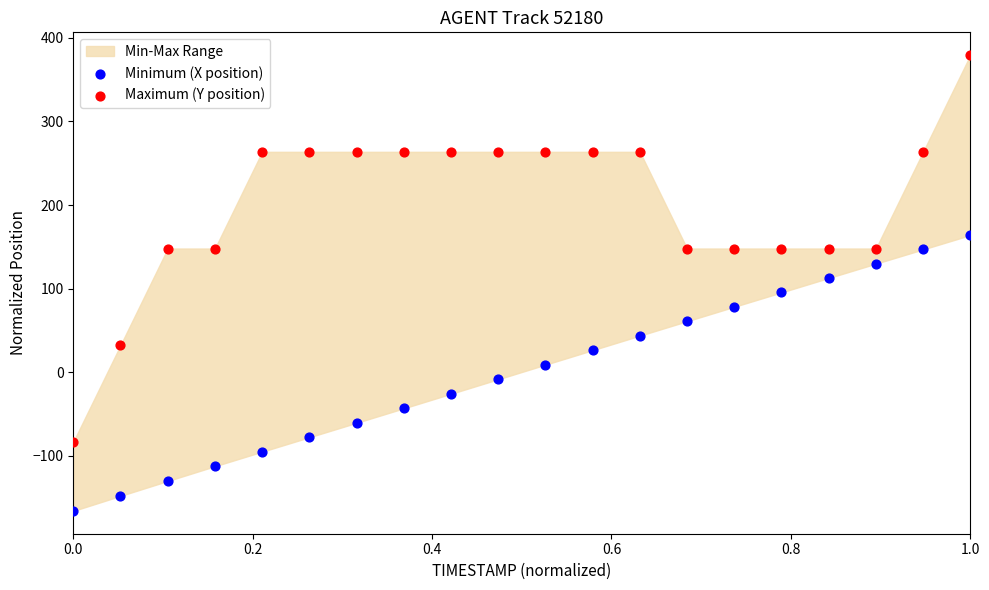

Which series reaches the minimum Y coordinate?

Minimum (X position)